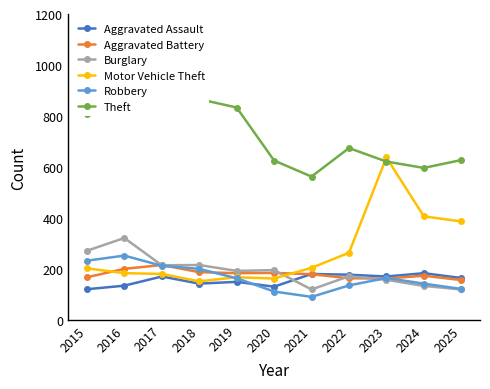

At which label does Robbery first exceed 163?

2015